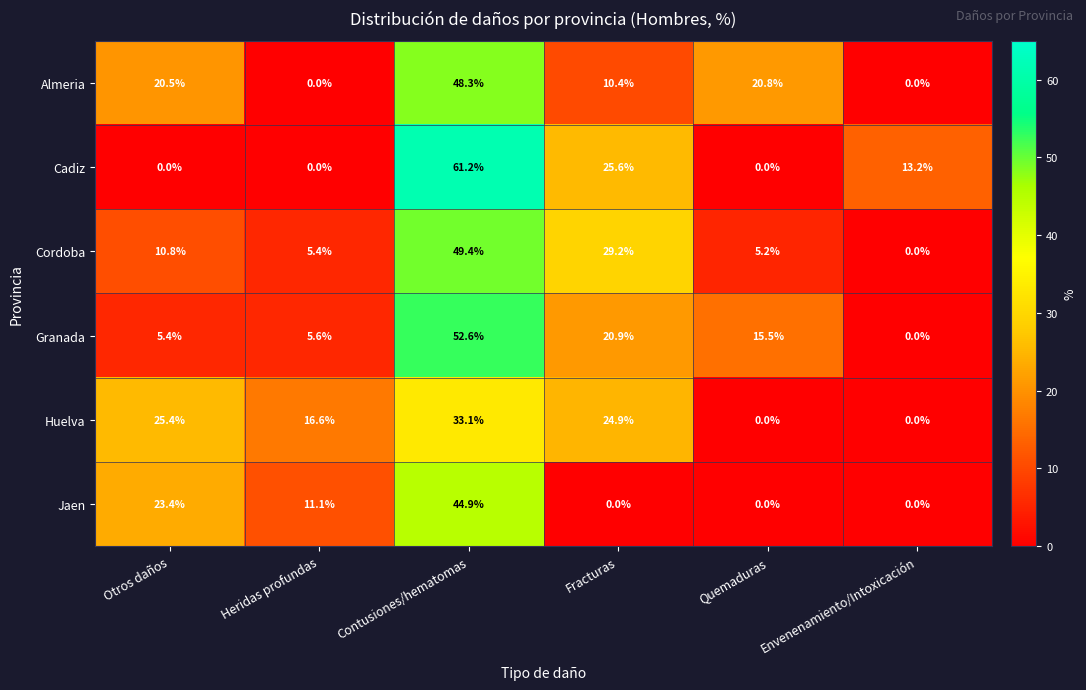

List the series in order of their peak value, highest first.

Cadiz, Granada, Cordoba, Almeria, Jaen, Huelva